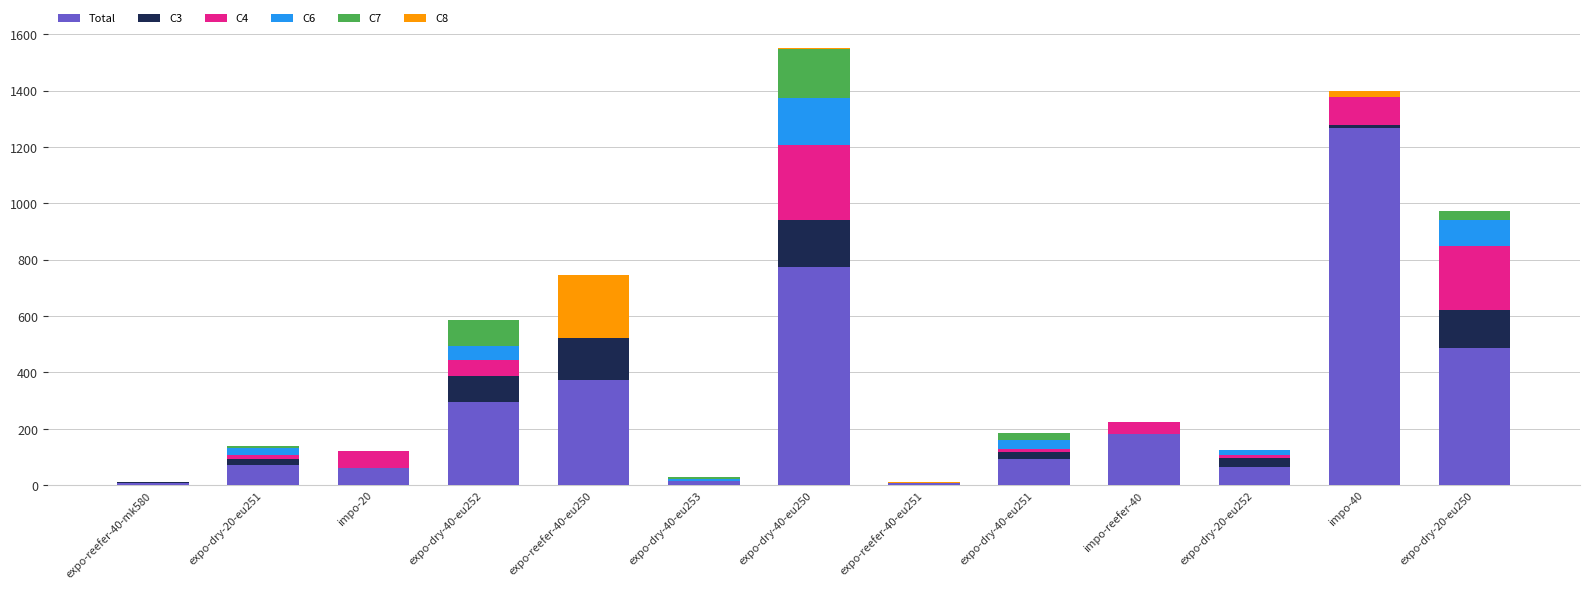

What is the highest value of the Total series?

1266